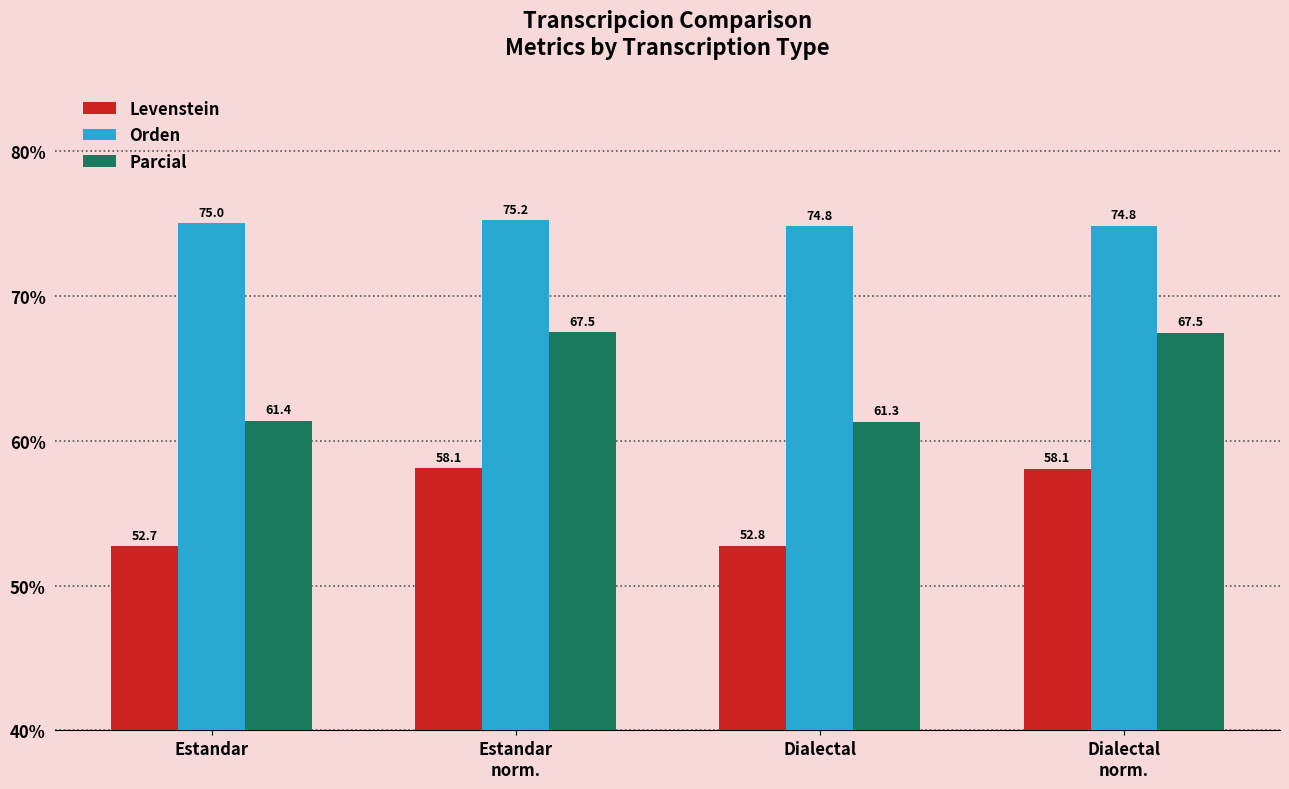

What is the difference between the maximum and second lowest values in the Parcial series?

6.1